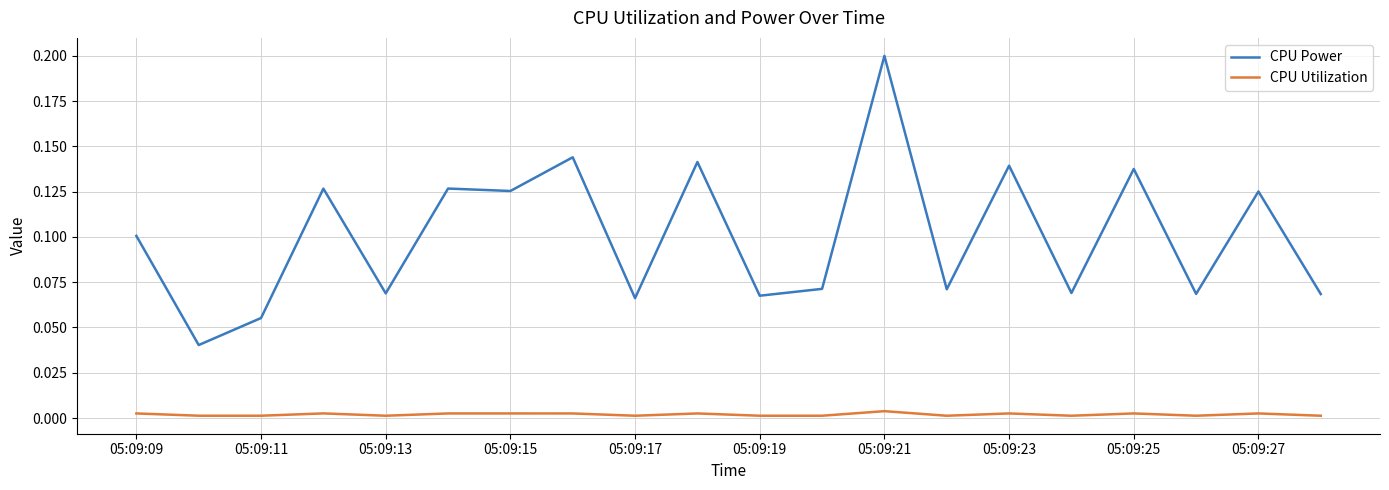

Rank the series by their average value, from lowest to highest.

CPU Utilization, CPU Power